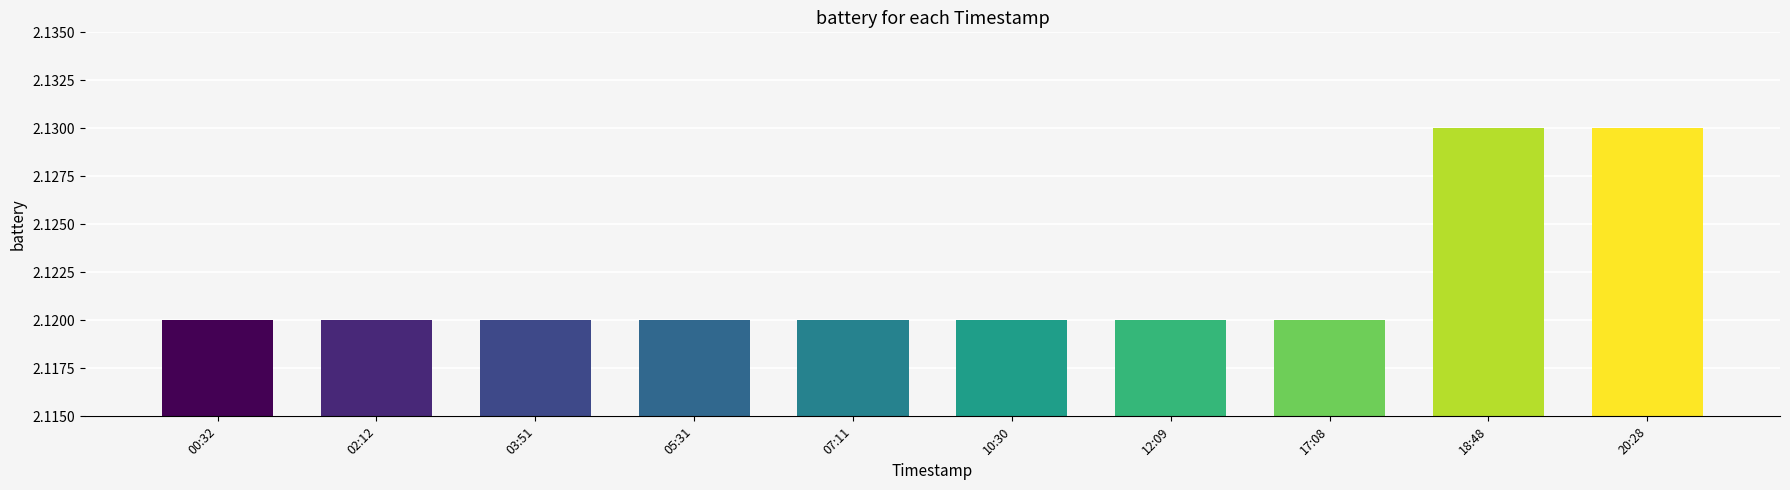

The chart shows a value of 3.6 at 17:08. True or false?

False